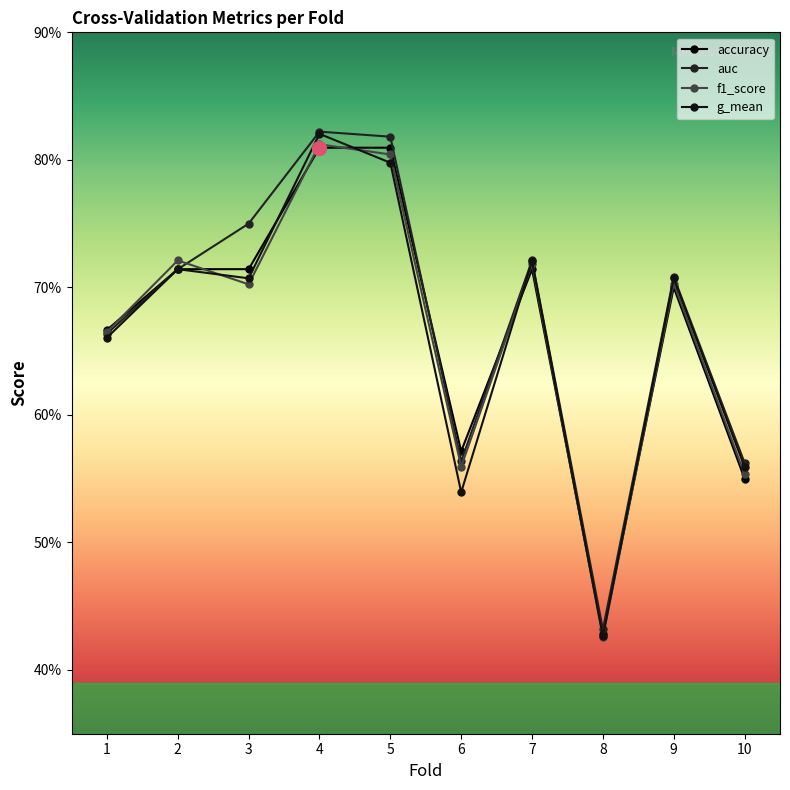

What is the value of the auc point at the 5th from the left?

0.8